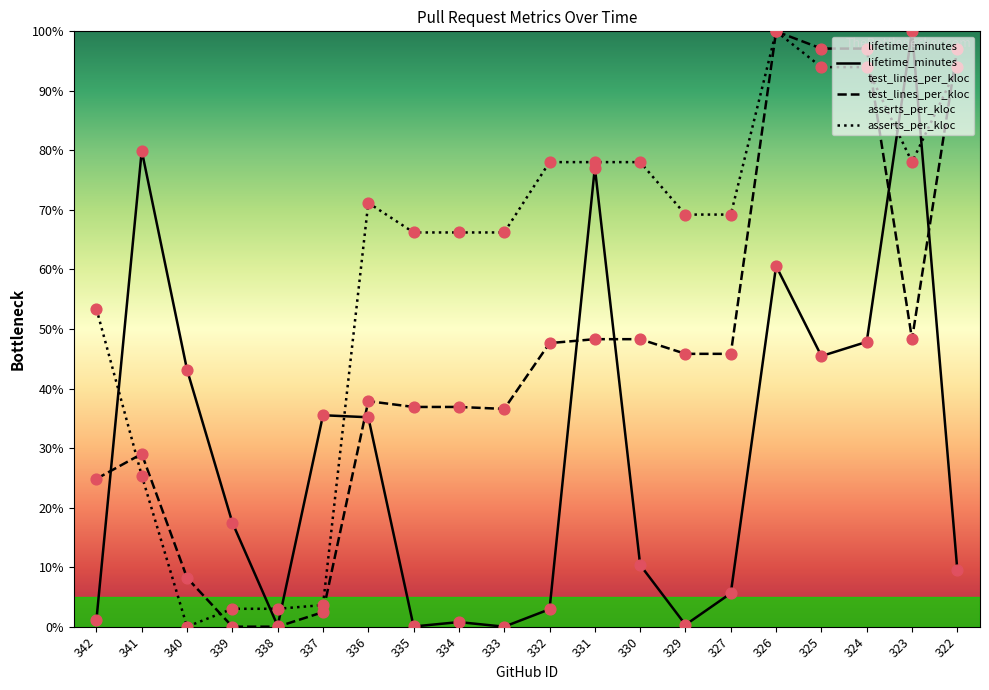

Is the value of asserts_per_kloc at 329 greater than the value of test_lines_per_kloc at 335?

Yes